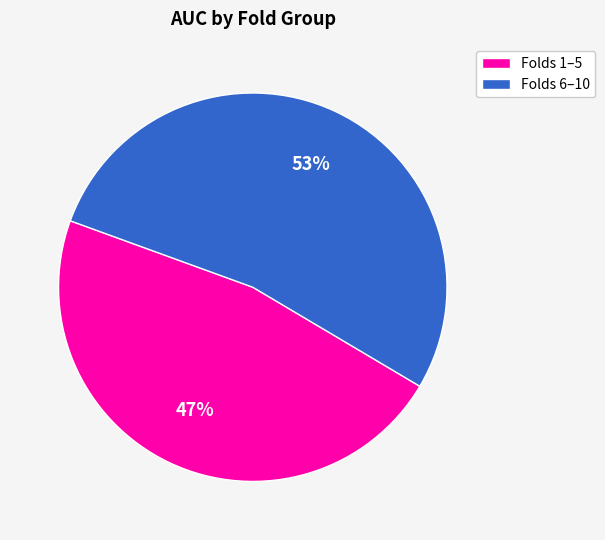

What is the smallest slice in the pie chart?

Folds 1–5